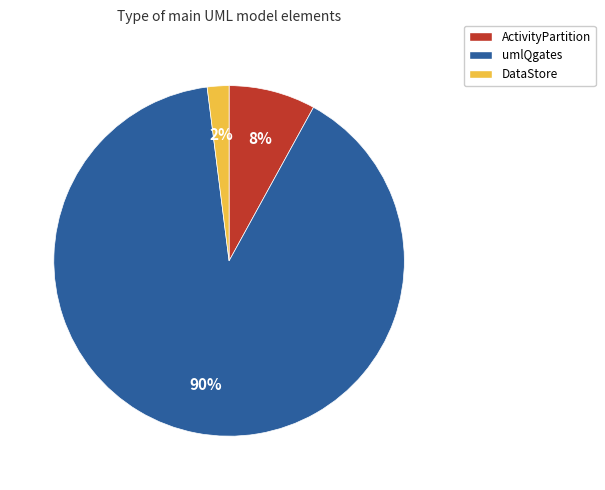

Which has a higher value, DataStore or ActivityPartition?

ActivityPartition